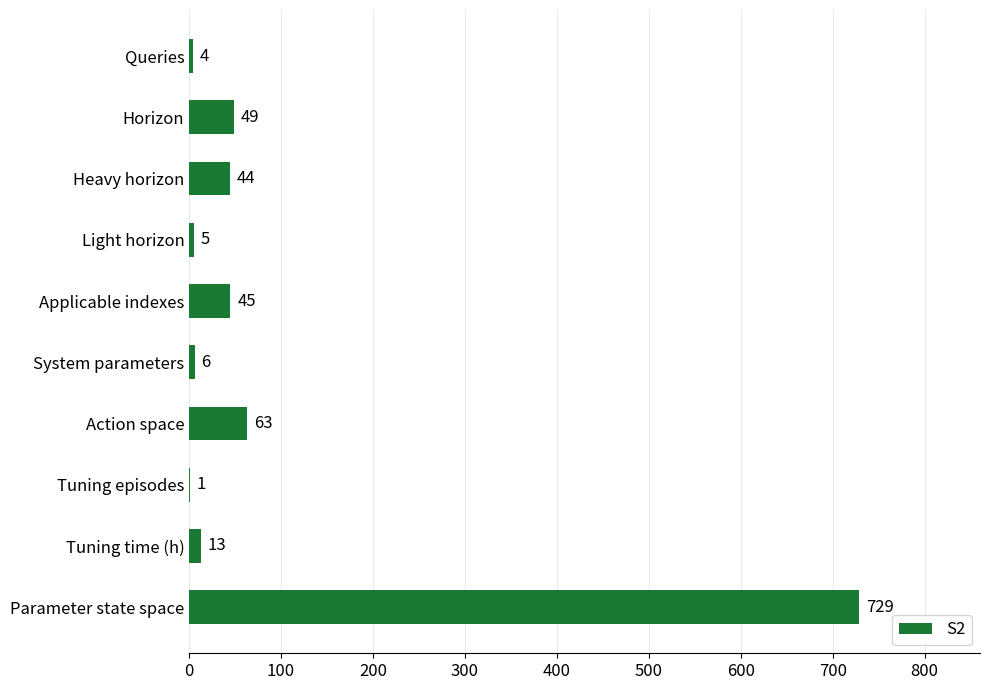

What is the ratio of the value at Applicable indexes to the value at Horizon?

0.9